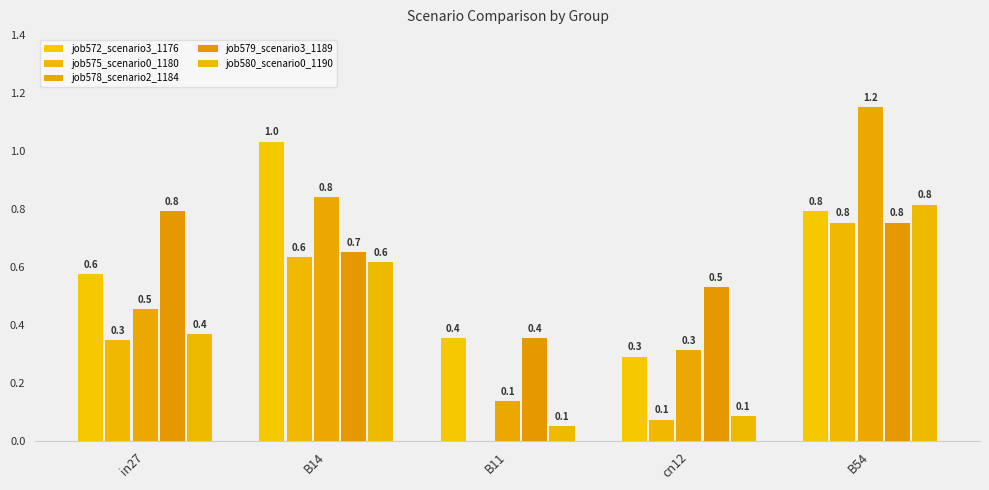

At which label is job579_scenario3_1189 closest to 0?

B11